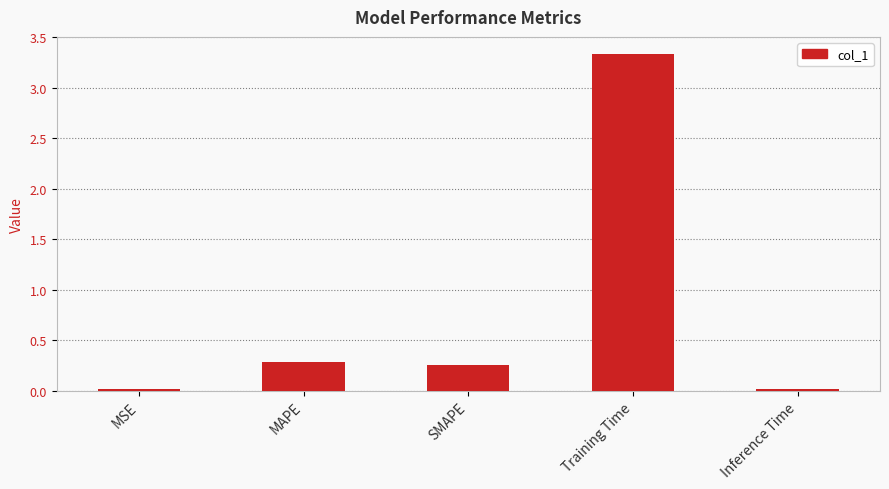

Which category has the highest value across all series?

Training Time